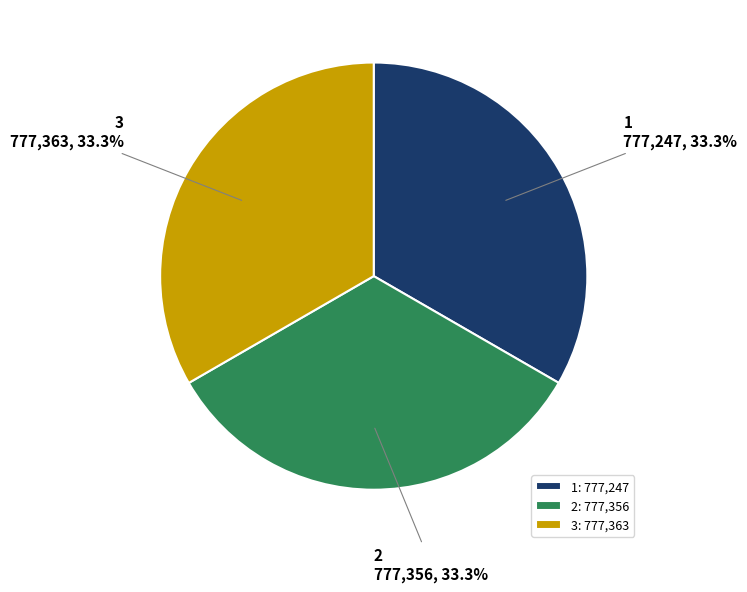

What percentage is the 2 slice, to the nearest percent?

33%